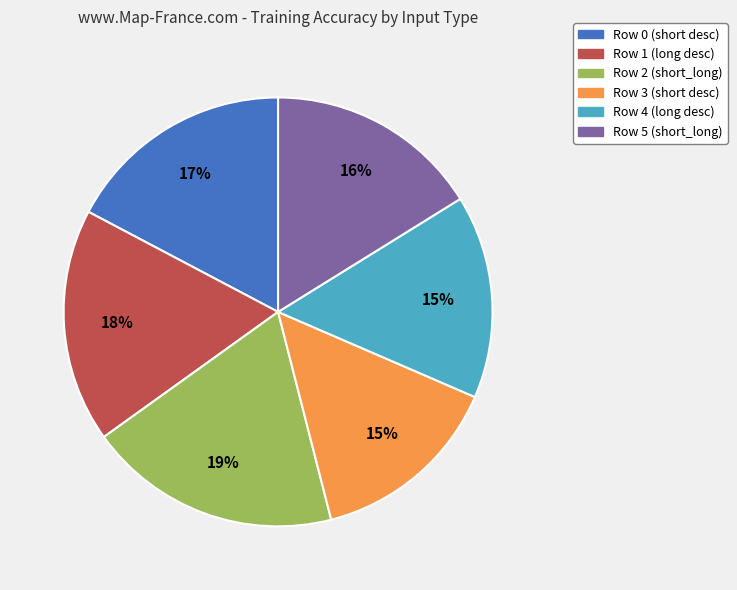

What is the largest slice in the pie chart?

Row 2 (short_long)